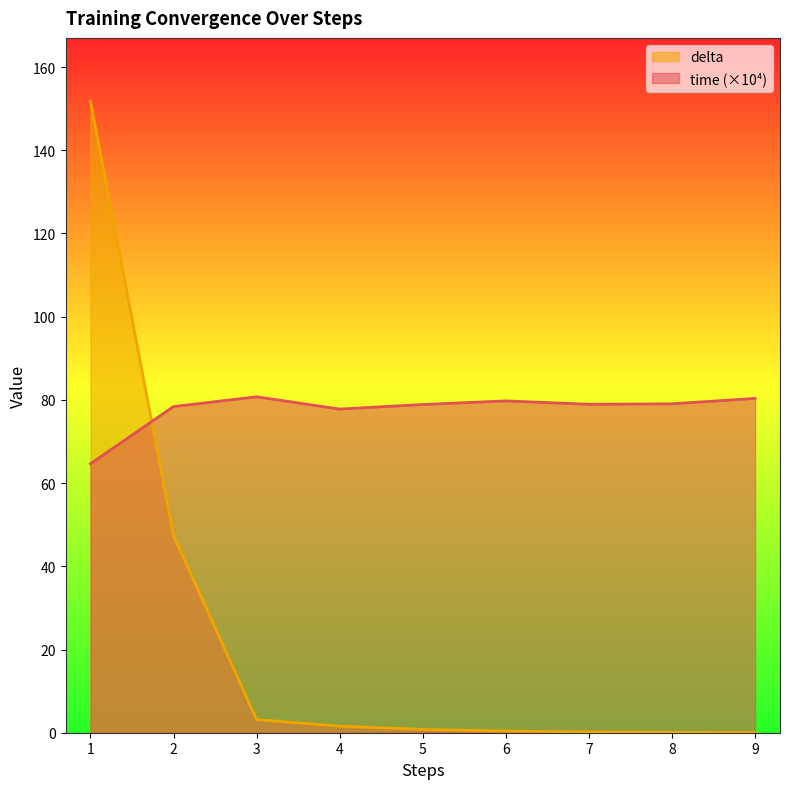

Where is time nearest to the value 72?

4